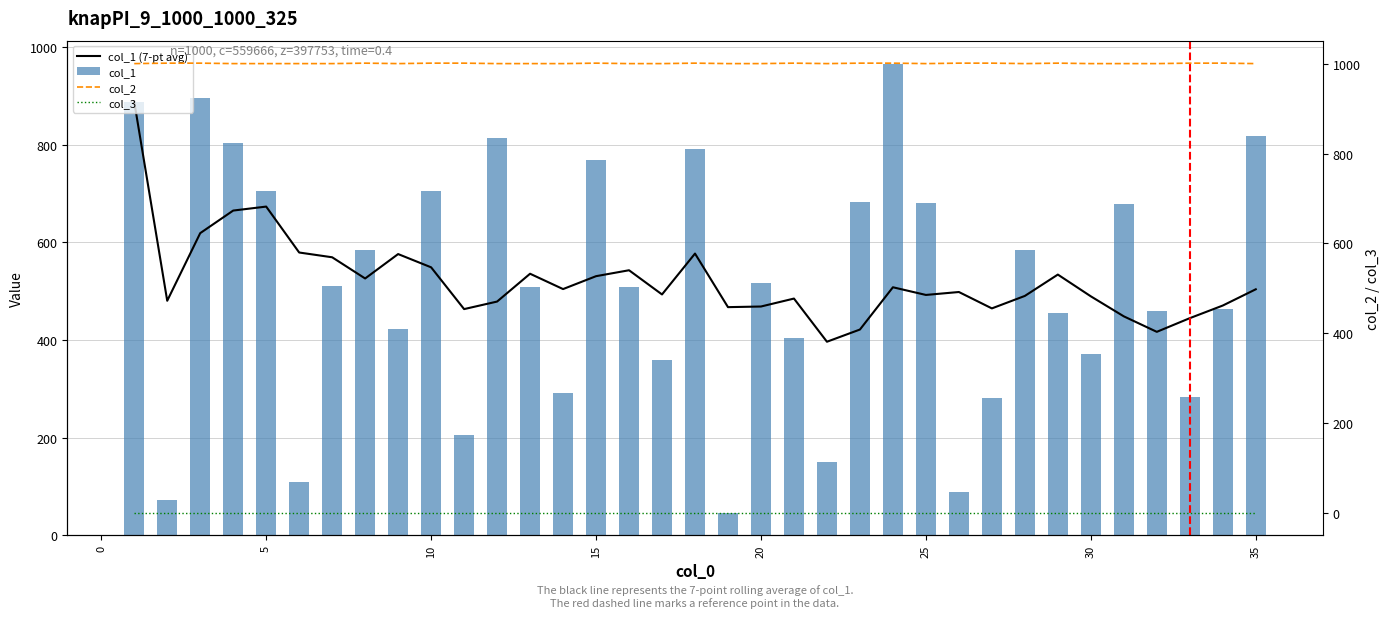

What is the sum of all col_1 values?

17874